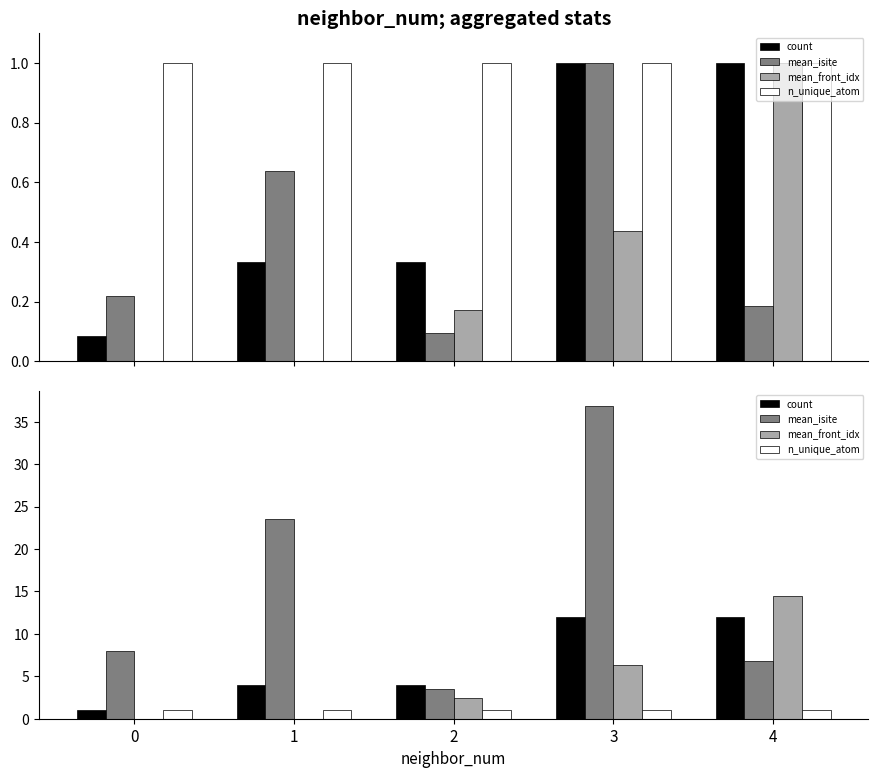

True or false: count has a value of 4.0 at 2.

True